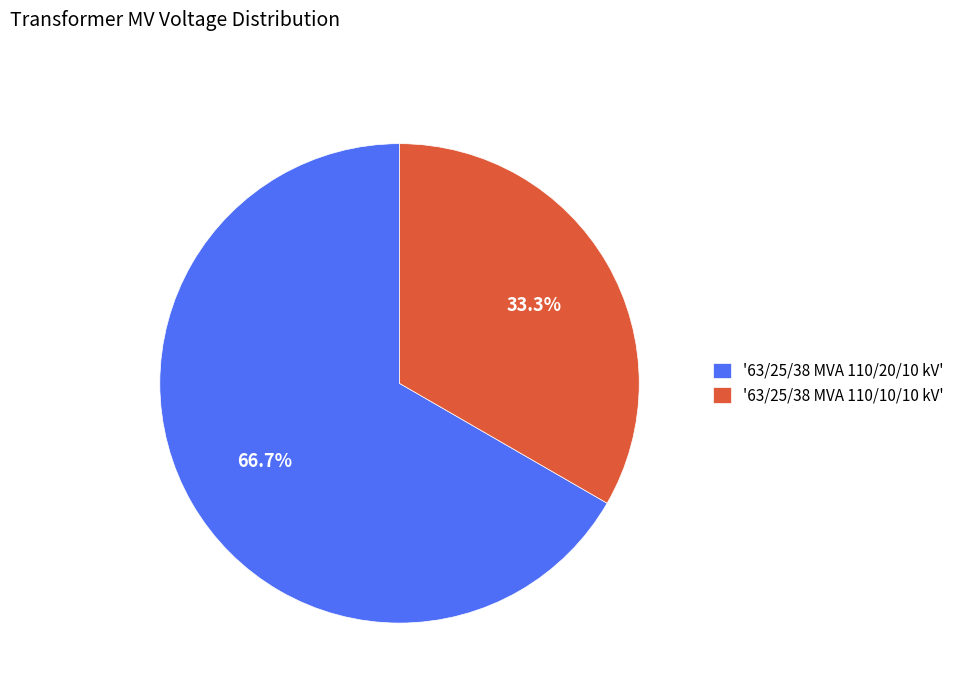

How many slices are in this pie chart?

2